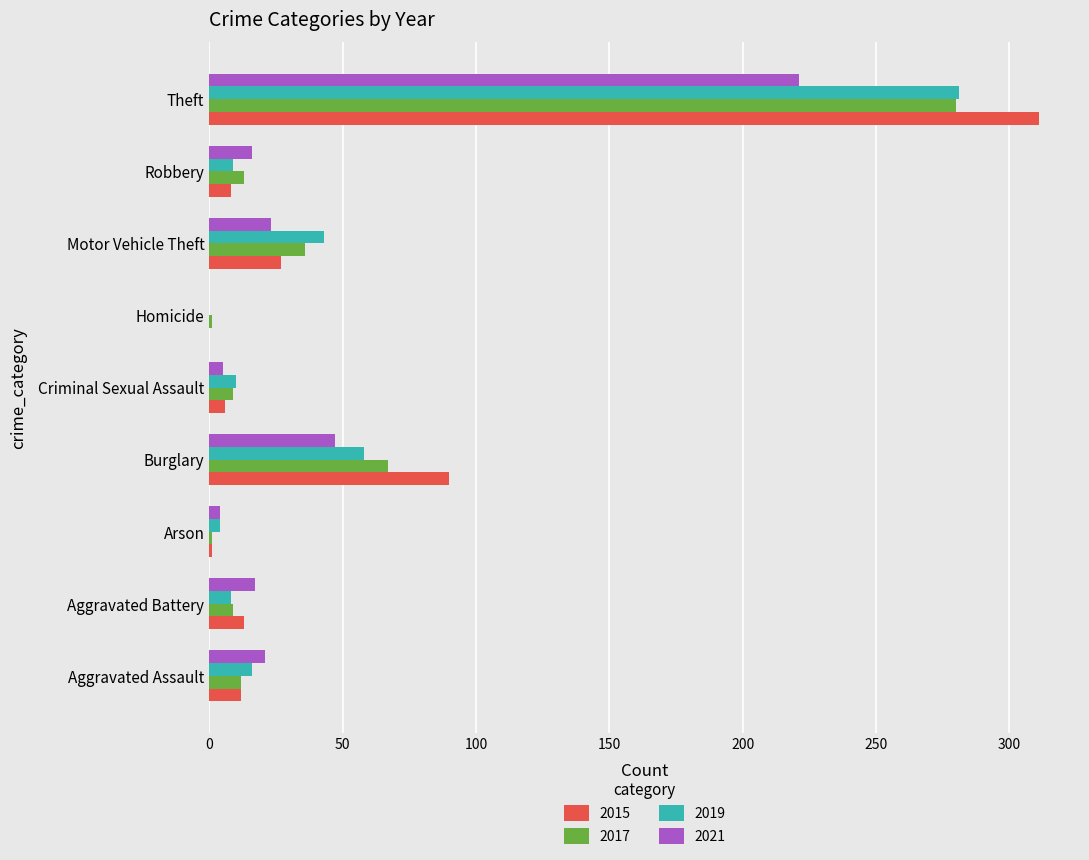

What is the difference between the 2017 values at Arson and Motor Vehicle Theft?

35